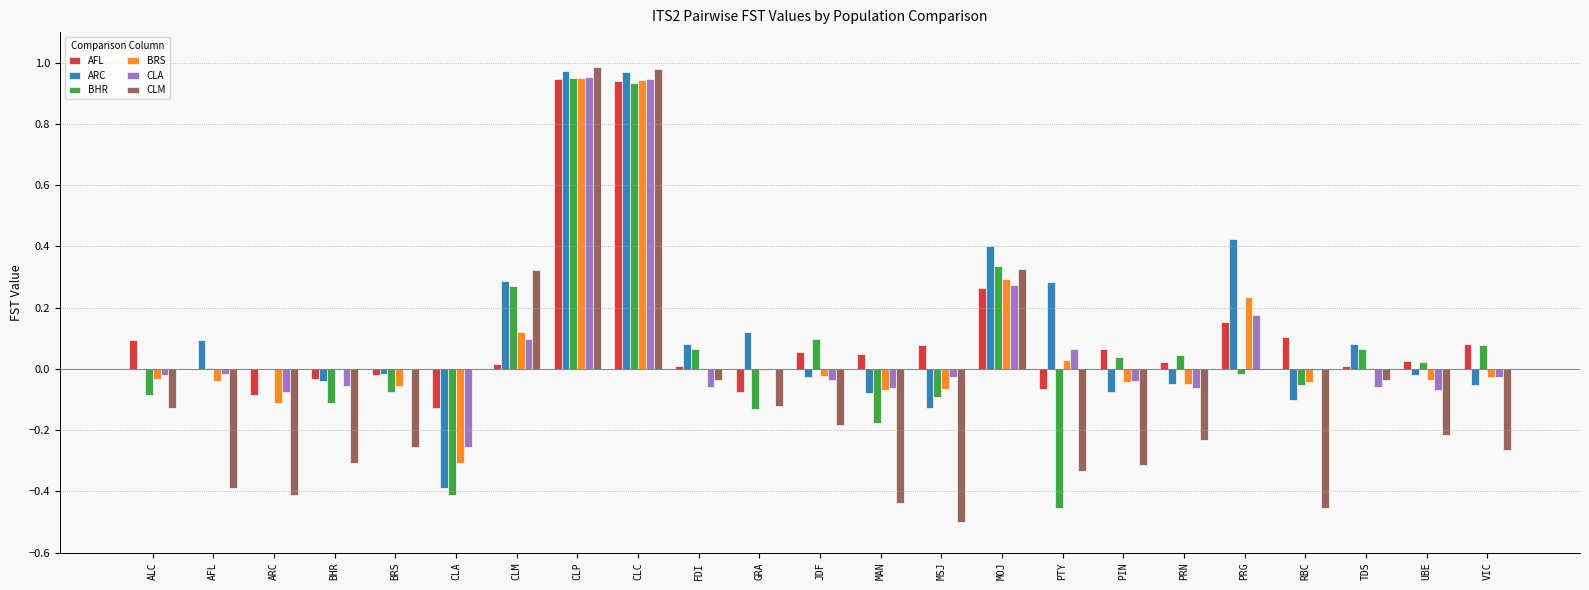

The value of CLM at RBC is -0.8. True or false?

False